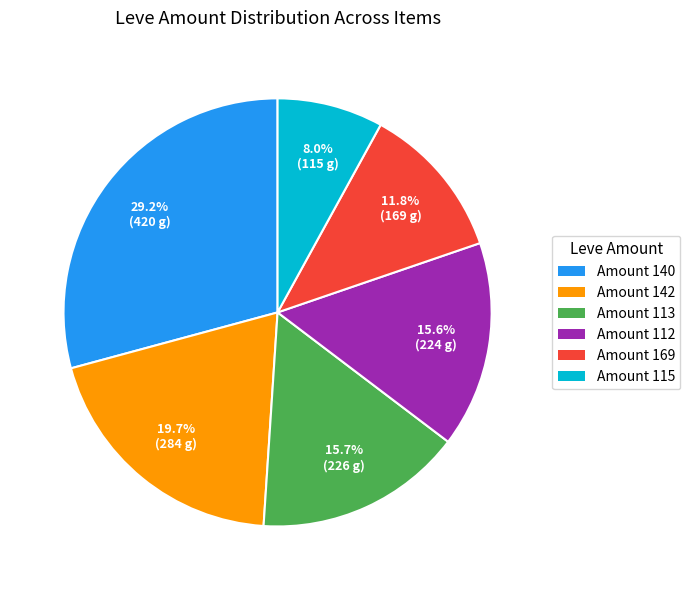

What is the smallest slice in the pie chart?

Amount 115